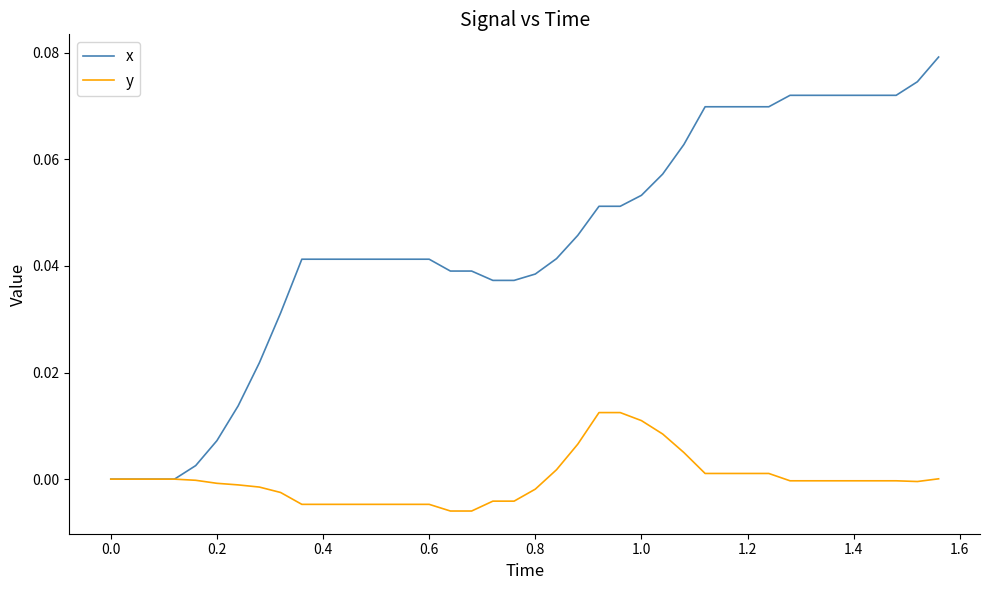

Rank the series by their average value, from lowest to highest.

y, x